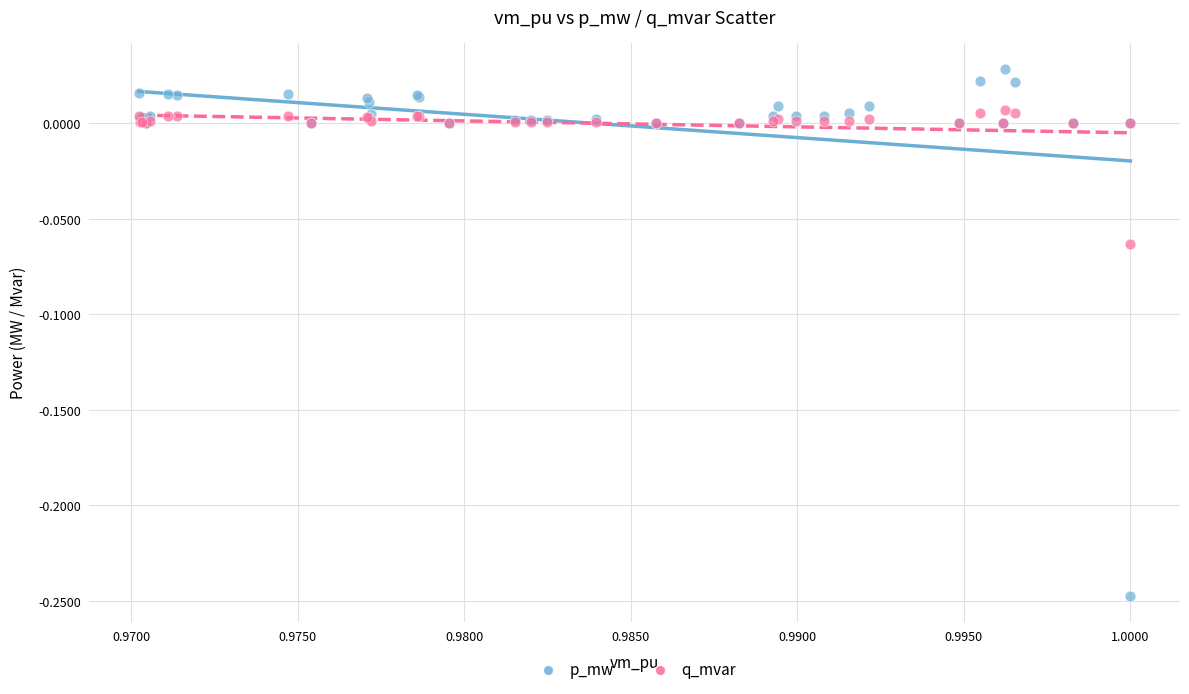

Which series reaches the minimum Y coordinate?

p_mw